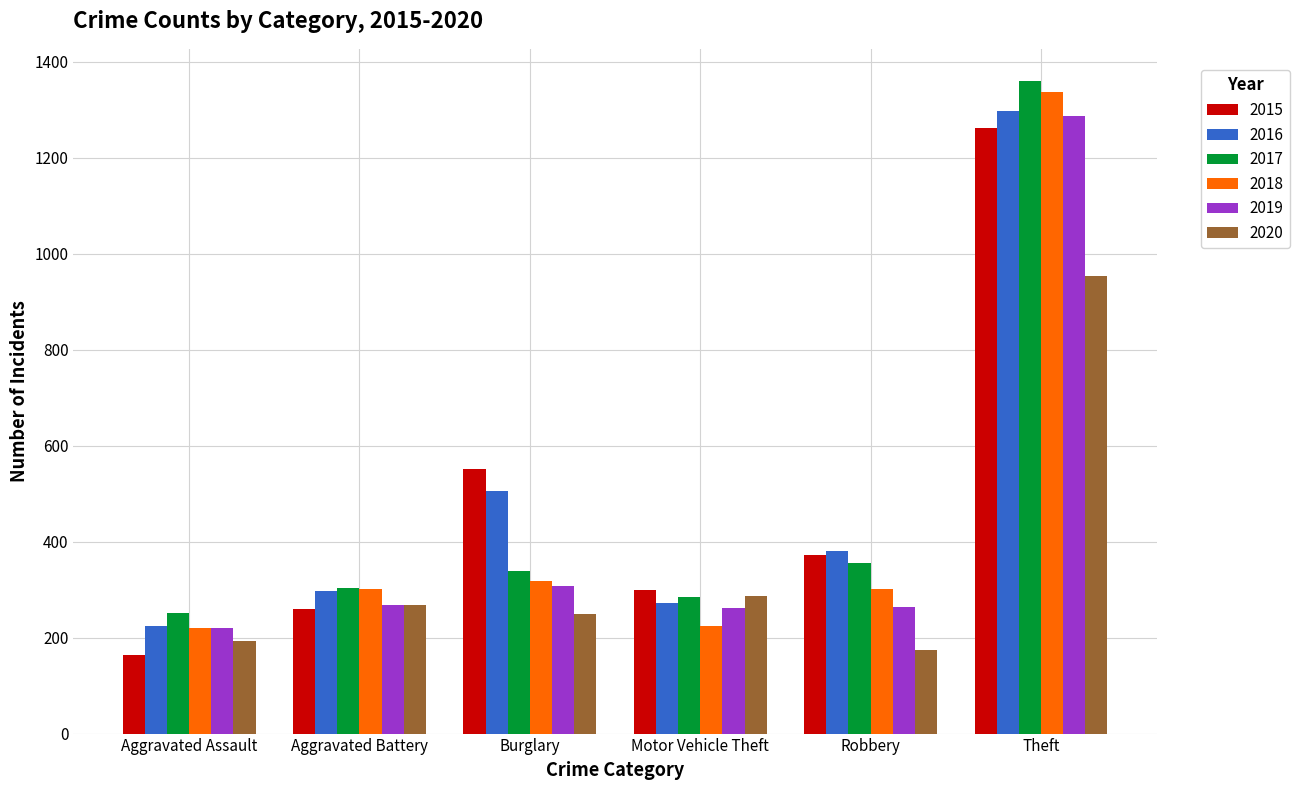

What is the sum of all 2016 values?

2978